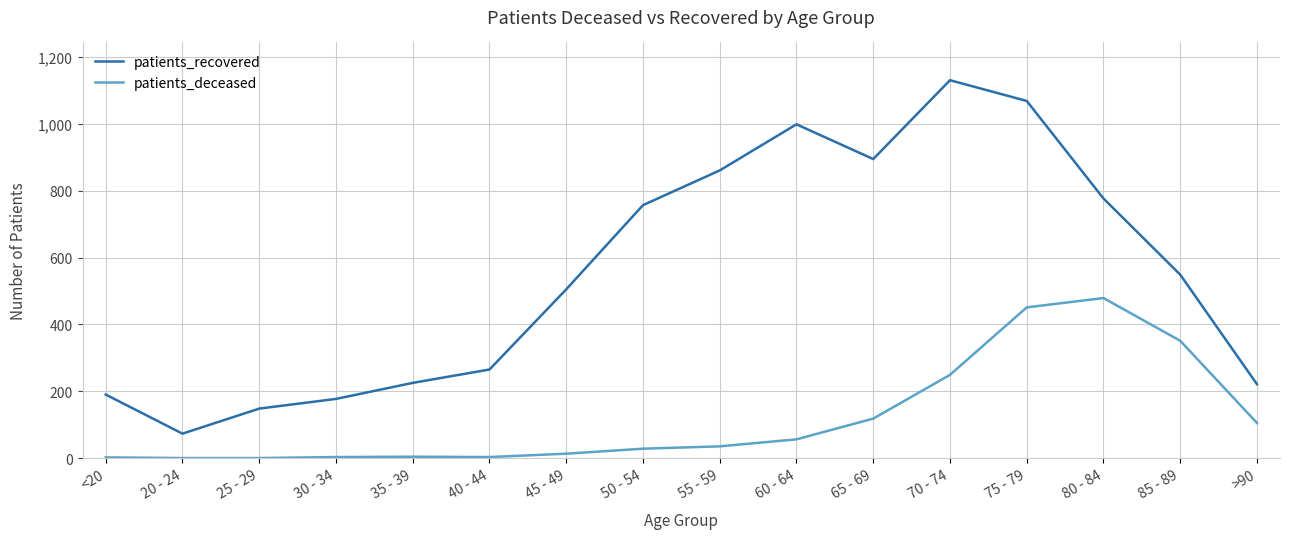

The value of patients_deceased at 25 - 29 is -310. True or false?

False